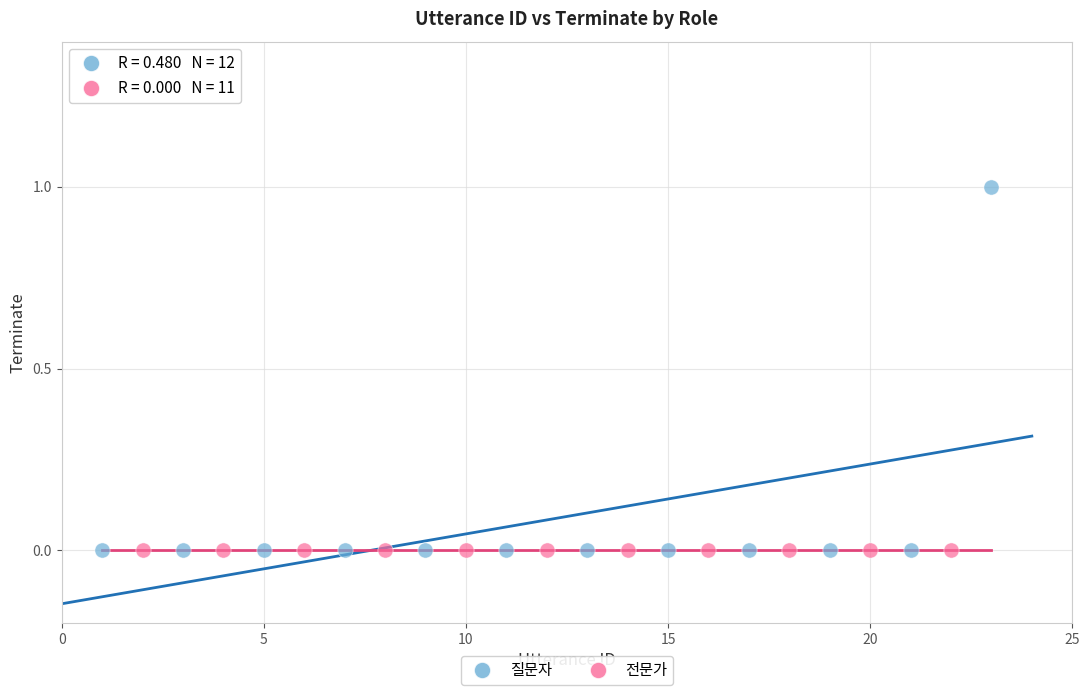

What are all the series names shown in the legend?

질문자, 전문가